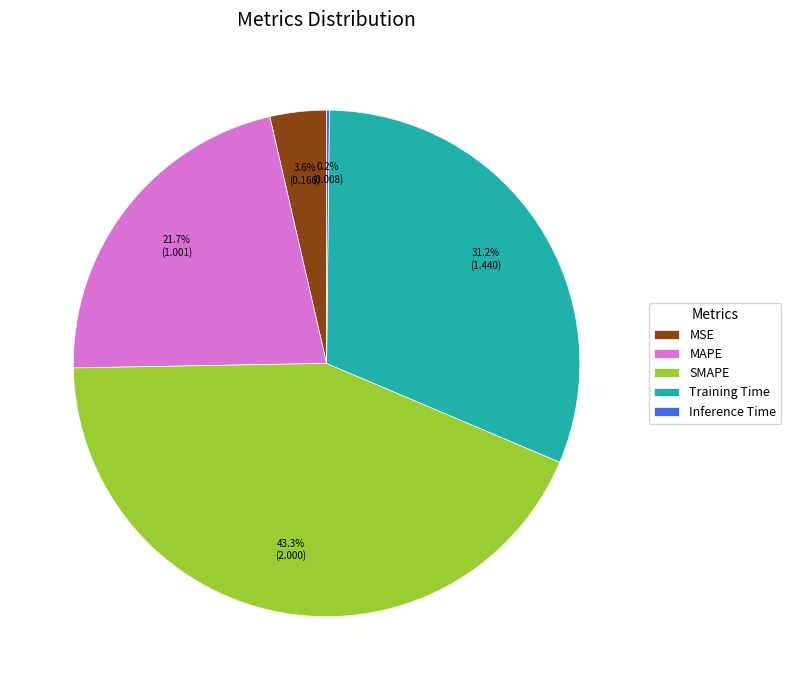

Combined, do SMAPE and MAPE account for over 50%?

Yes